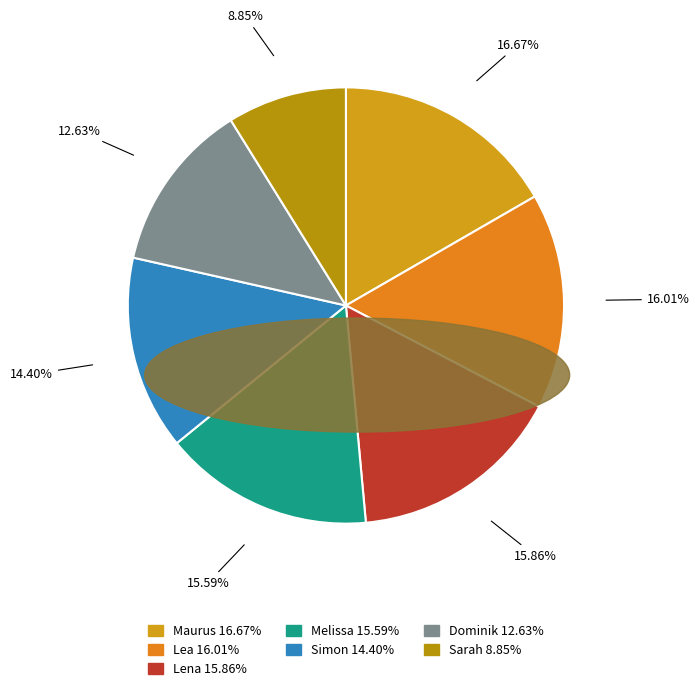

Count the number of slices in the pie.

7